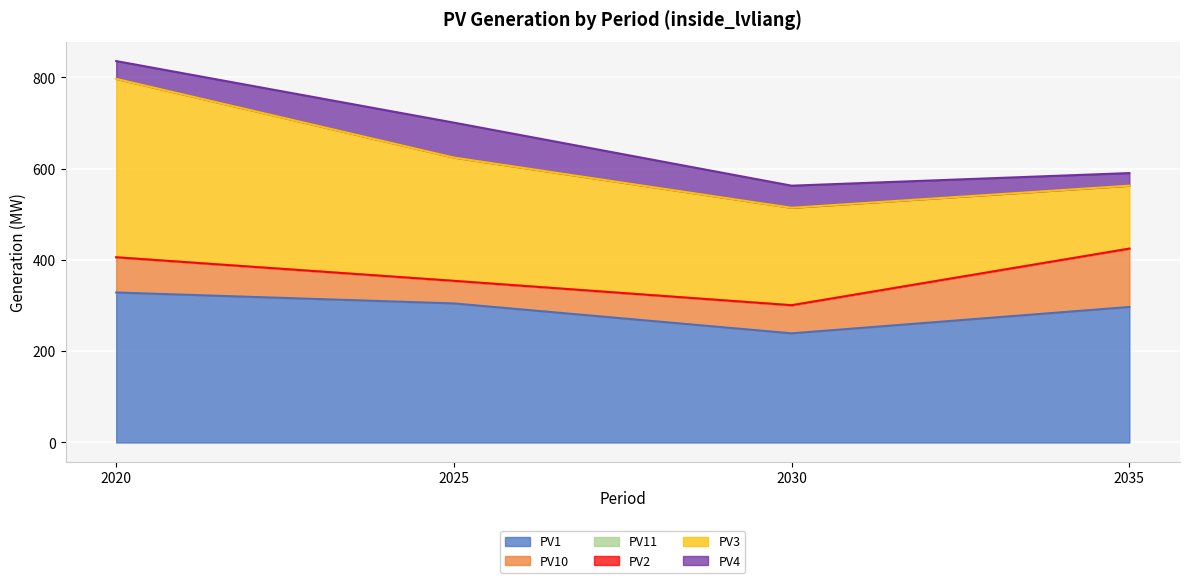

Reading left to right, what are all the values shown in this chart?

PV1: 2020=328.7	2025=304.7	2030=239.2	2035=297.0
PV10: 2020=77.0	2025=49.3	2030=61.4	2035=127.7
PV11: 2020=0.1	2025=0.0	2030=0.1	2035=0.1
PV2: 2020=0.1	2025=0.1	2030=0.1	2035=0.1
PV3: 2020=390.9	2025=270.1	2030=213.5	2035=137.9
PV4: 2020=39.1	2025=76.6	2030=48.5	2035=27.6